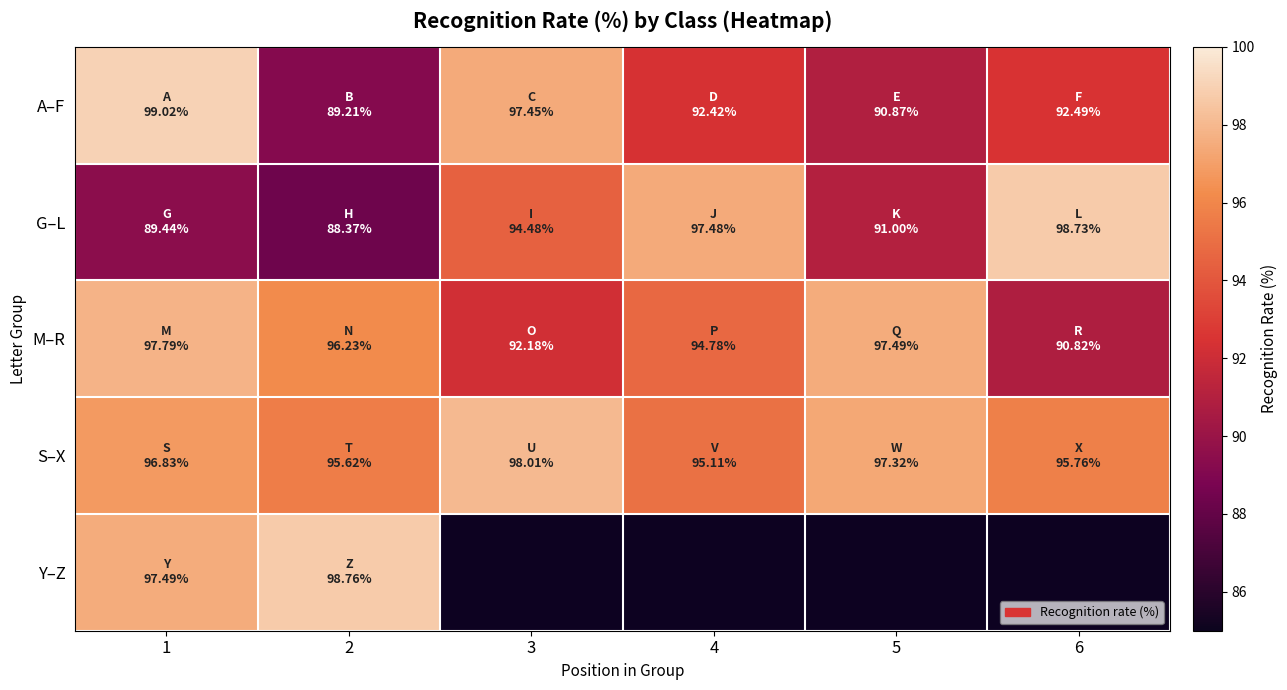

The value of M–R at 4 is 21.4. True or false?

False